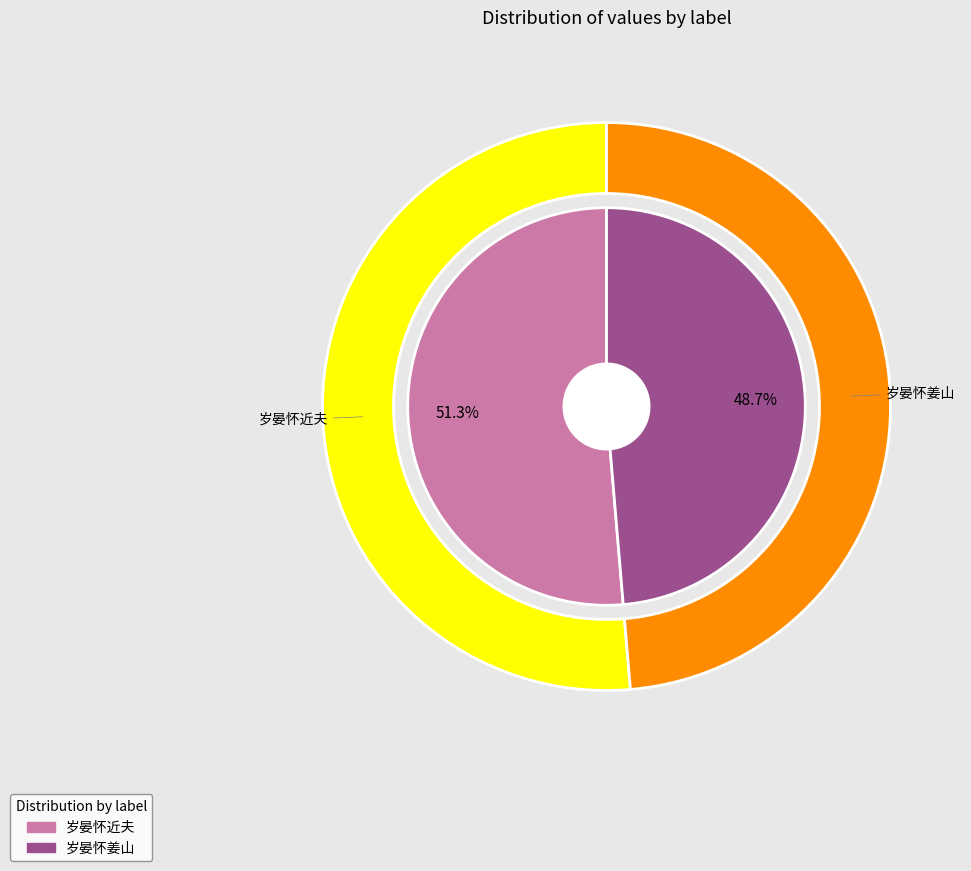

Count the number of slices in the pie.

2